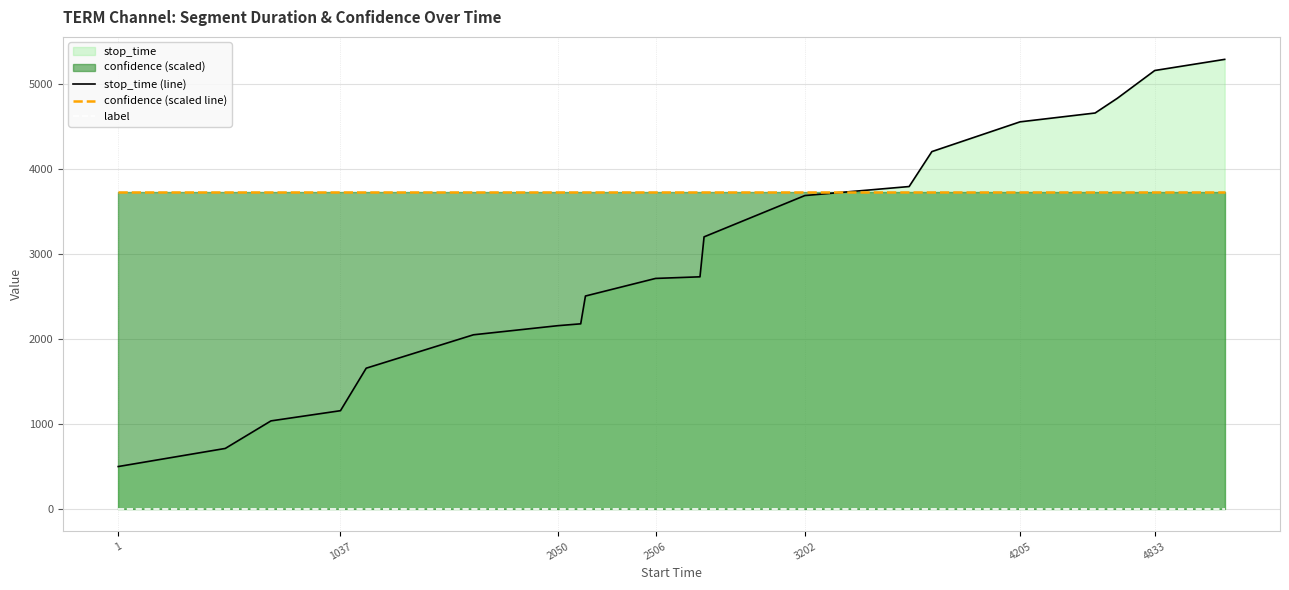

Which series has the largest total across all categories?

confidence (scaled line)